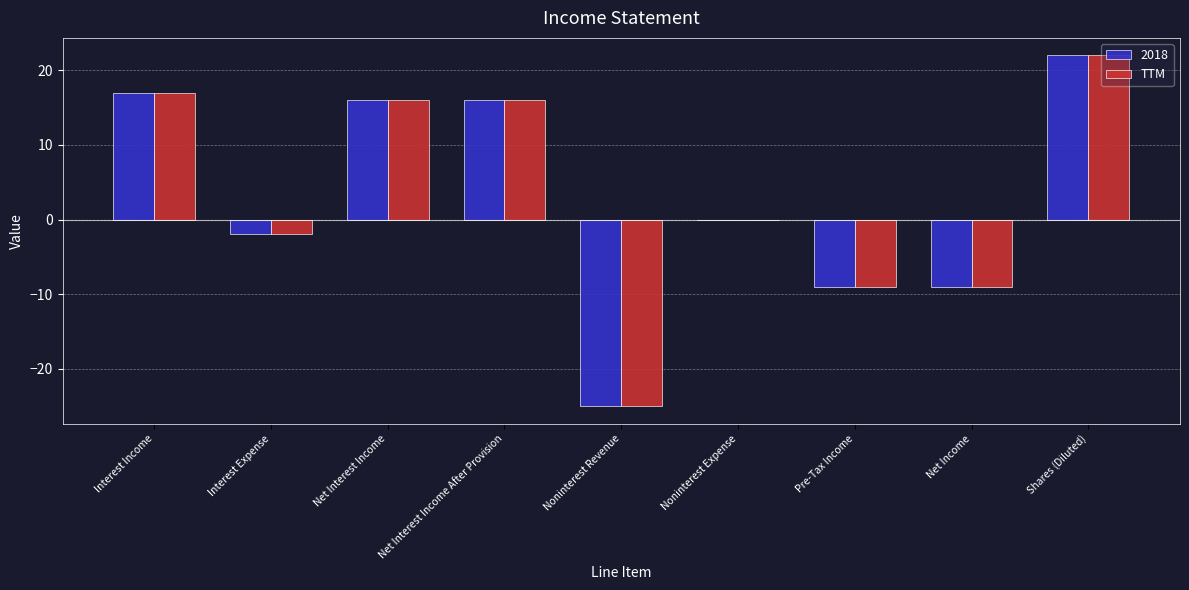

Reading left to right, extract all data points from this chart.

2018: Interest Income=17	Interest Expense=-2	Net Interest Income=16	Net Interest Income After Provision=16	Noninterest Revenue=-25	Noninterest Expense=0	Pre-Tax Income=-9	Net Income=-9	Shares (Diluted)=22
TTM: Interest Income=17	Interest Expense=-2	Net Interest Income=16	Net Interest Income After Provision=16	Noninterest Revenue=-25	Noninterest Expense=0	Pre-Tax Income=-9	Net Income=-9	Shares (Diluted)=22